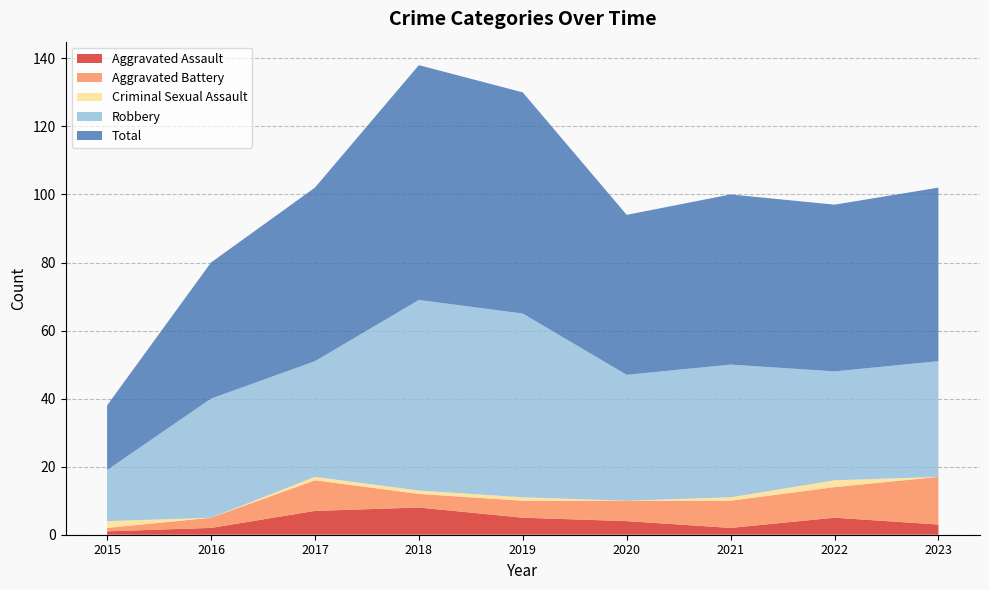

Reading right to left, extract all data points from this chart.

Aggravated Assault: 2023=3	2022=5	2021=2	2020=4	2019=5	2018=8	2017=7	2016=2	2015=1
Aggravated Battery: 2023=14	2022=9	2021=8	2020=6	2019=5	2018=4	2017=9	2016=3	2015=1
Criminal Sexual Assault: 2023=0	2022=2	2021=1	2020=0	2019=1	2018=1	2017=1	2016=0	2015=2
Robbery: 2023=34	2022=32	2021=39	2020=37	2019=54	2018=56	2017=34	2016=35	2015=15
Total: 2023=51	2022=49	2021=50	2020=47	2019=65	2018=69	2017=51	2016=40	2015=19